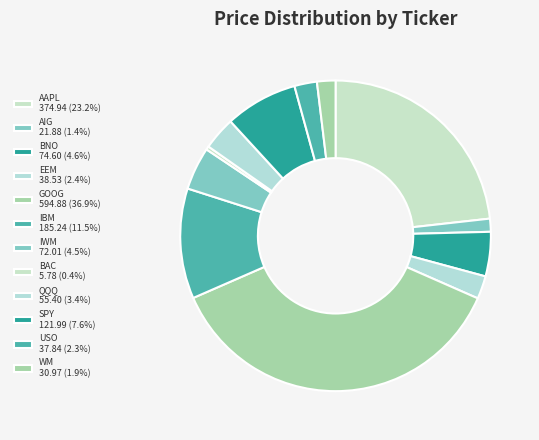

How many segments does this pie chart have?

12